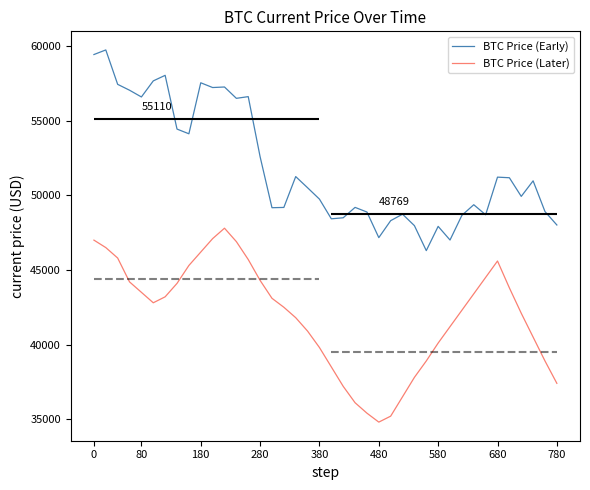

List the series in order of their overall mean, lowest first.

BTC Price (Later), BTC Price (Early)